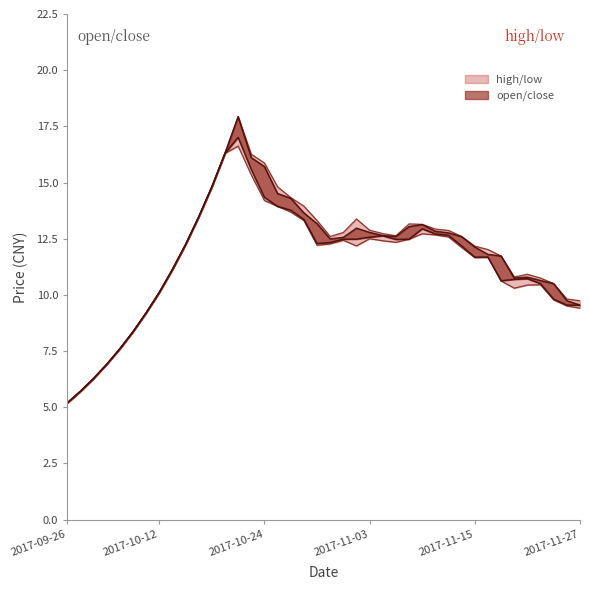

List the labels in order of high value, largest first.

2017-10-20, 2017-10-19, 2017-10-23, 2017-10-24, 2017-10-18, 2017-10-25, 2017-10-26, 2017-10-27, 2017-10-17, 2017-11-02, 2017-10-30, 2017-11-08, 2017-11-09, 2017-11-10, 2017-11-03, 2017-11-13, 2017-11-01, 2017-11-06, 2017-11-07, 2017-10-31, 2017-11-14, 2017-10-16, 2017-11-15, 2017-11-16, 2017-11-17, 2017-10-13, 2017-11-21, 2017-11-20, 2017-11-22, 2017-11-23, 2017-10-12, 2017-11-24, 2017-11-27, 2017-10-11, 2017-10-10, 2017-10-09, 2017-09-29, 2017-09-28, 2017-09-27, 2017-09-26